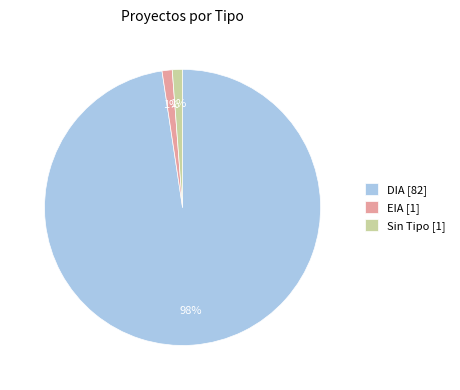

Between DIA [82] and Sin Tipo [1], which is larger?

DIA [82]